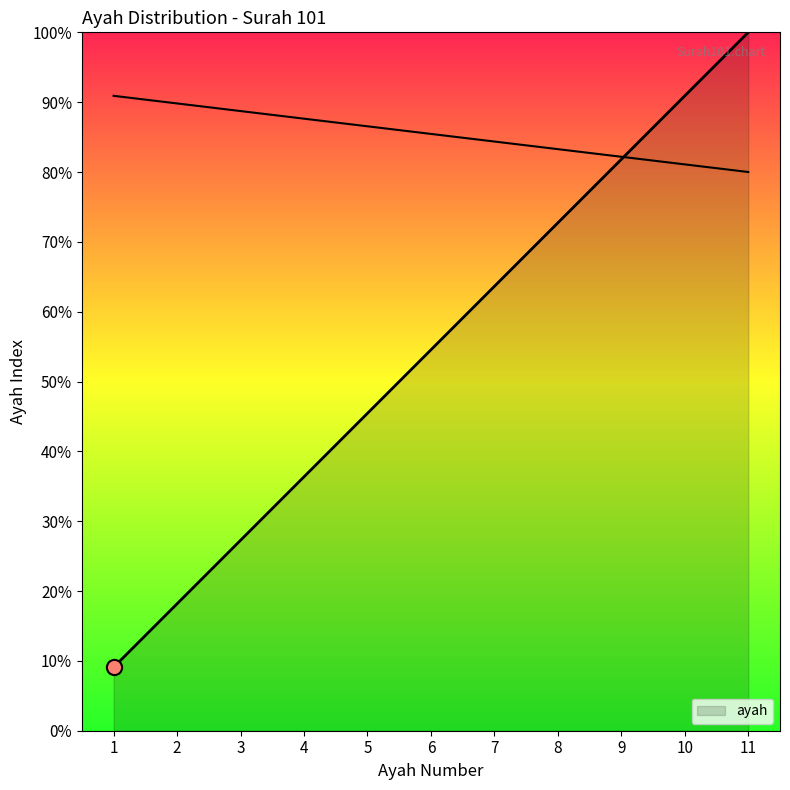

Which has a higher value, 11 or 1?

11